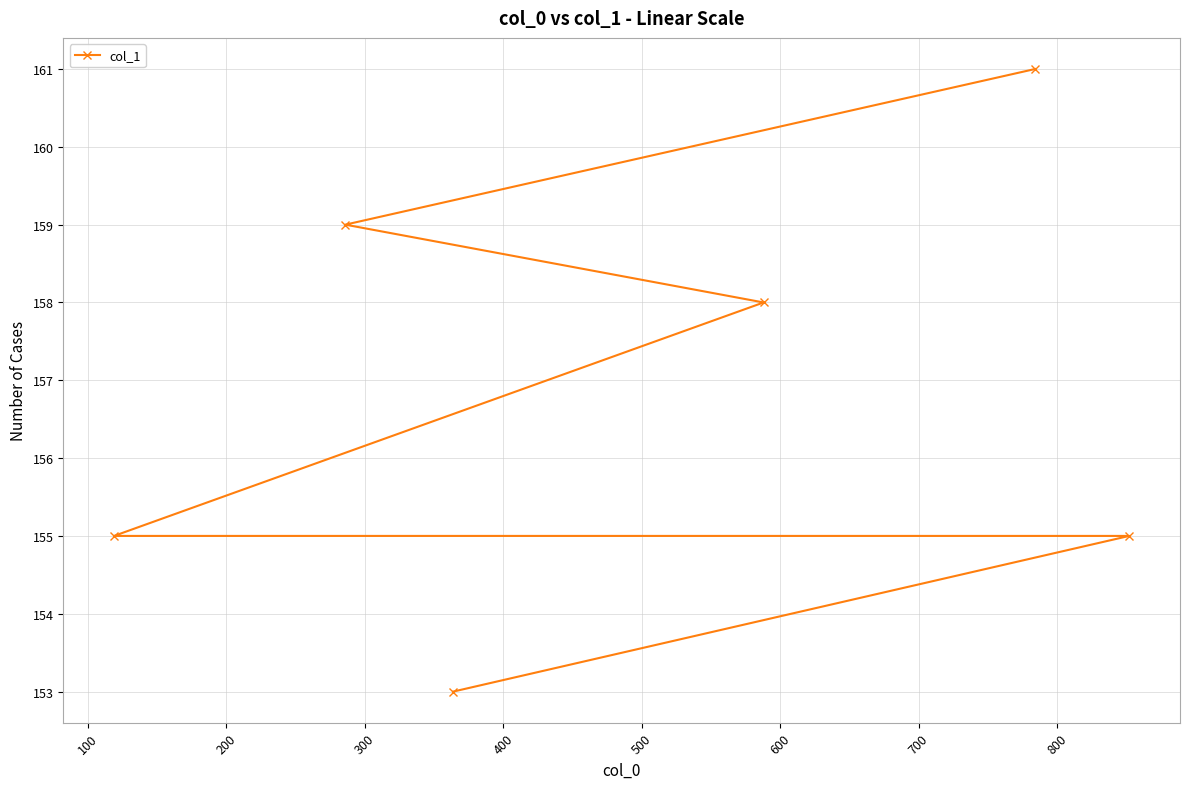

Reading left to right, what are all the values shown in this chart?

155	159	153	158	161	155